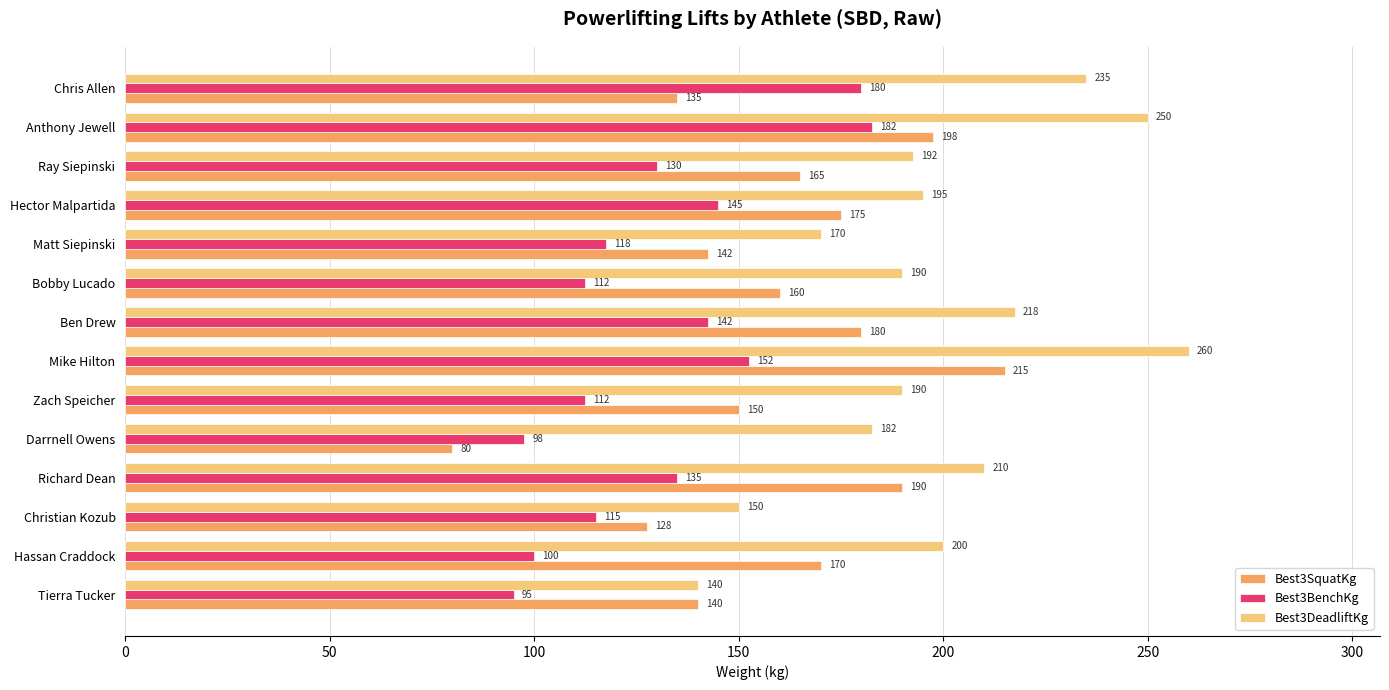

What are all the series names shown in the legend?

Best3SquatKg, Best3BenchKg, Best3DeadliftKg